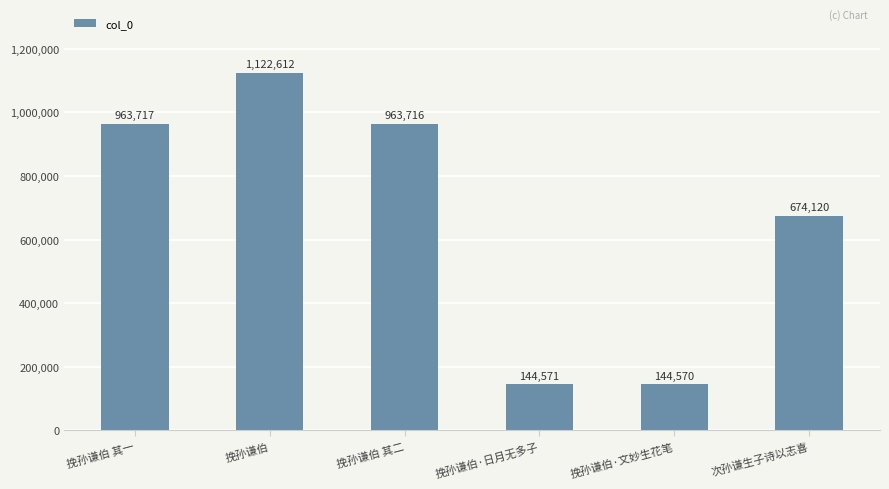

What is the change in value from 挽孙谦伯 其二 to 挽孙谦伯·文妙生花笔?

-819146